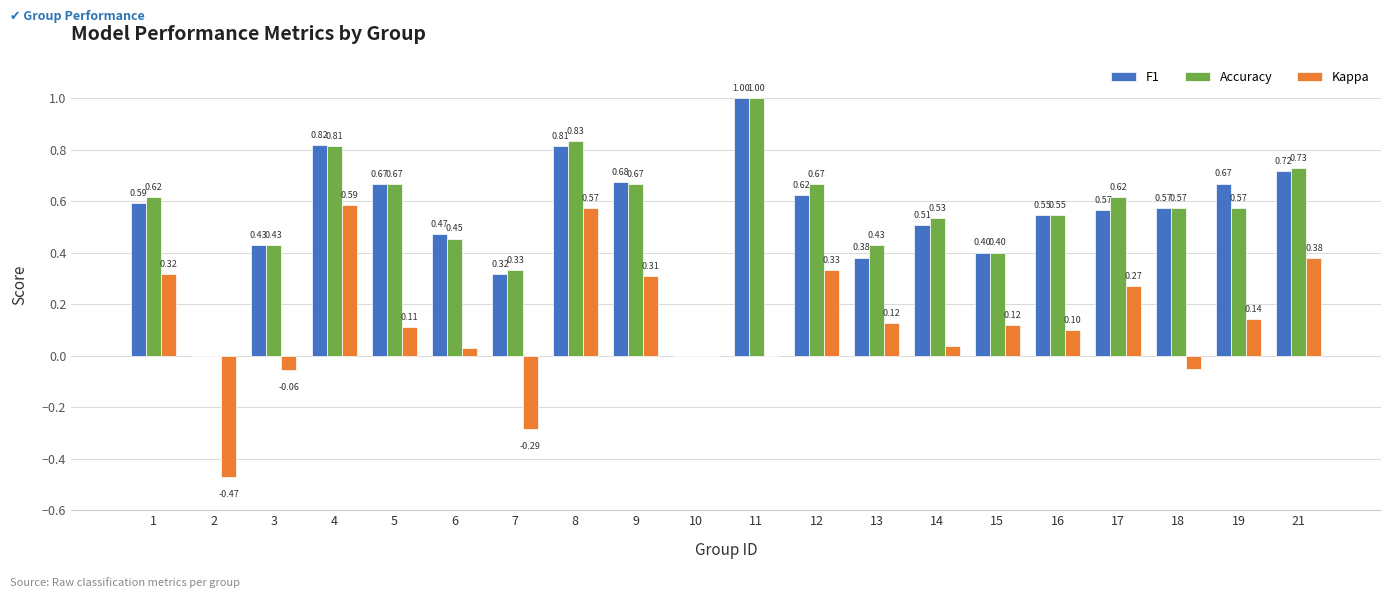

Which series has the largest total across all categories?

Accuracy